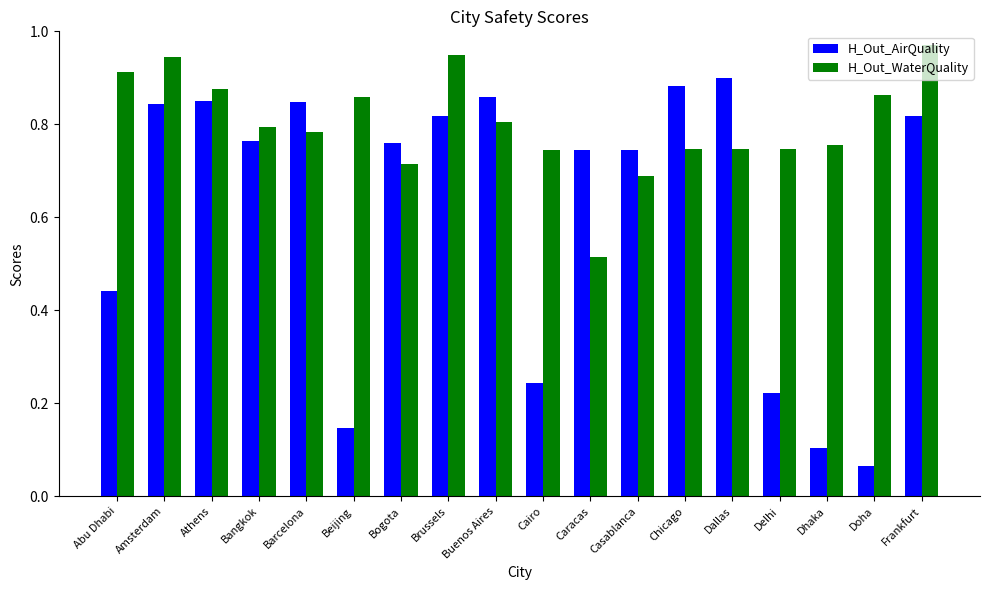

List the series in order of their peak value, highest first.

H_Out_WaterQuality, H_Out_AirQuality